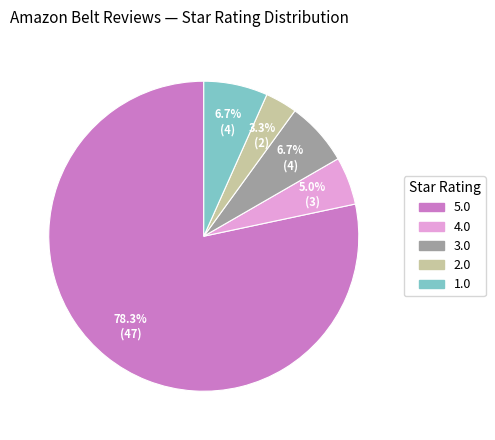

Which category has the smallest portion of the pie?

2.0